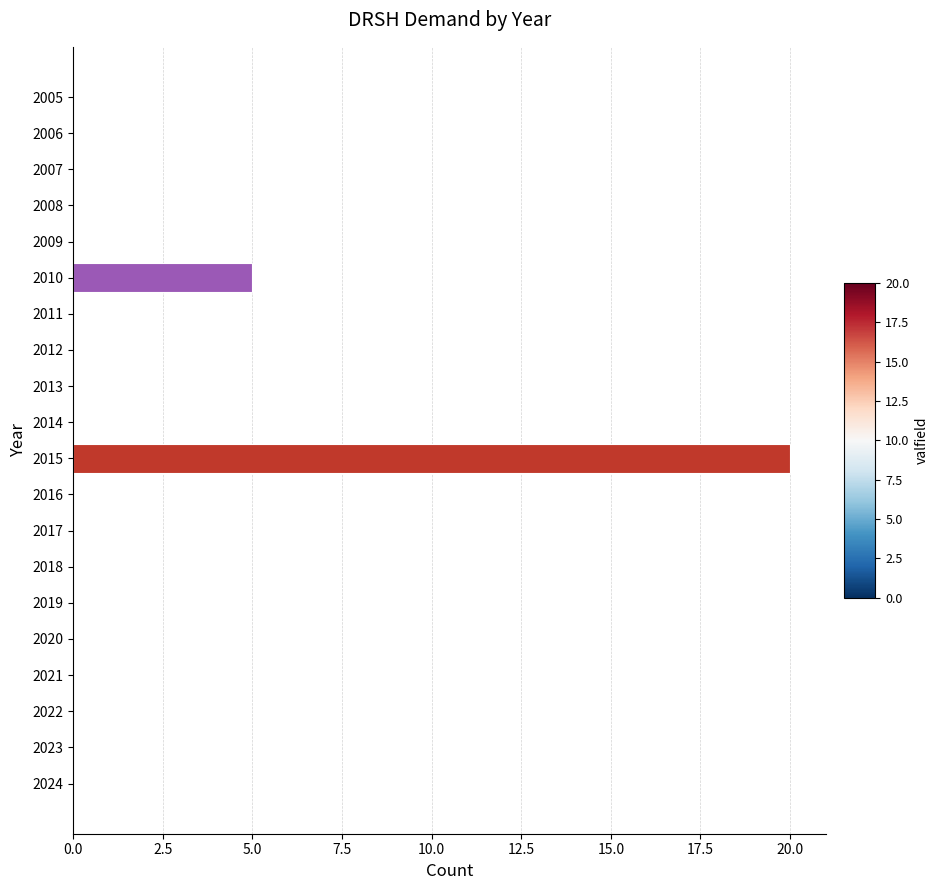

What is the maximum value shown in the chart?

20